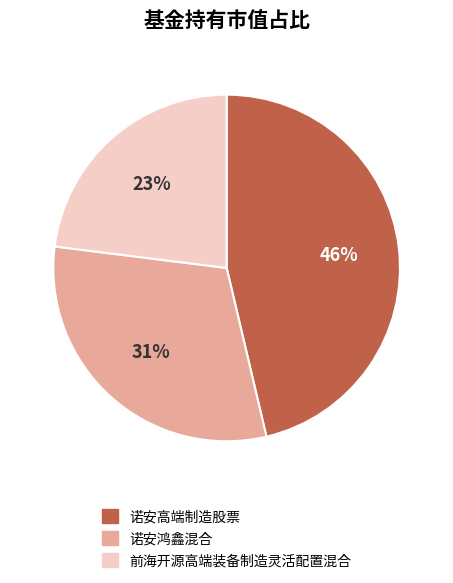

Count the number of slices in the pie.

3